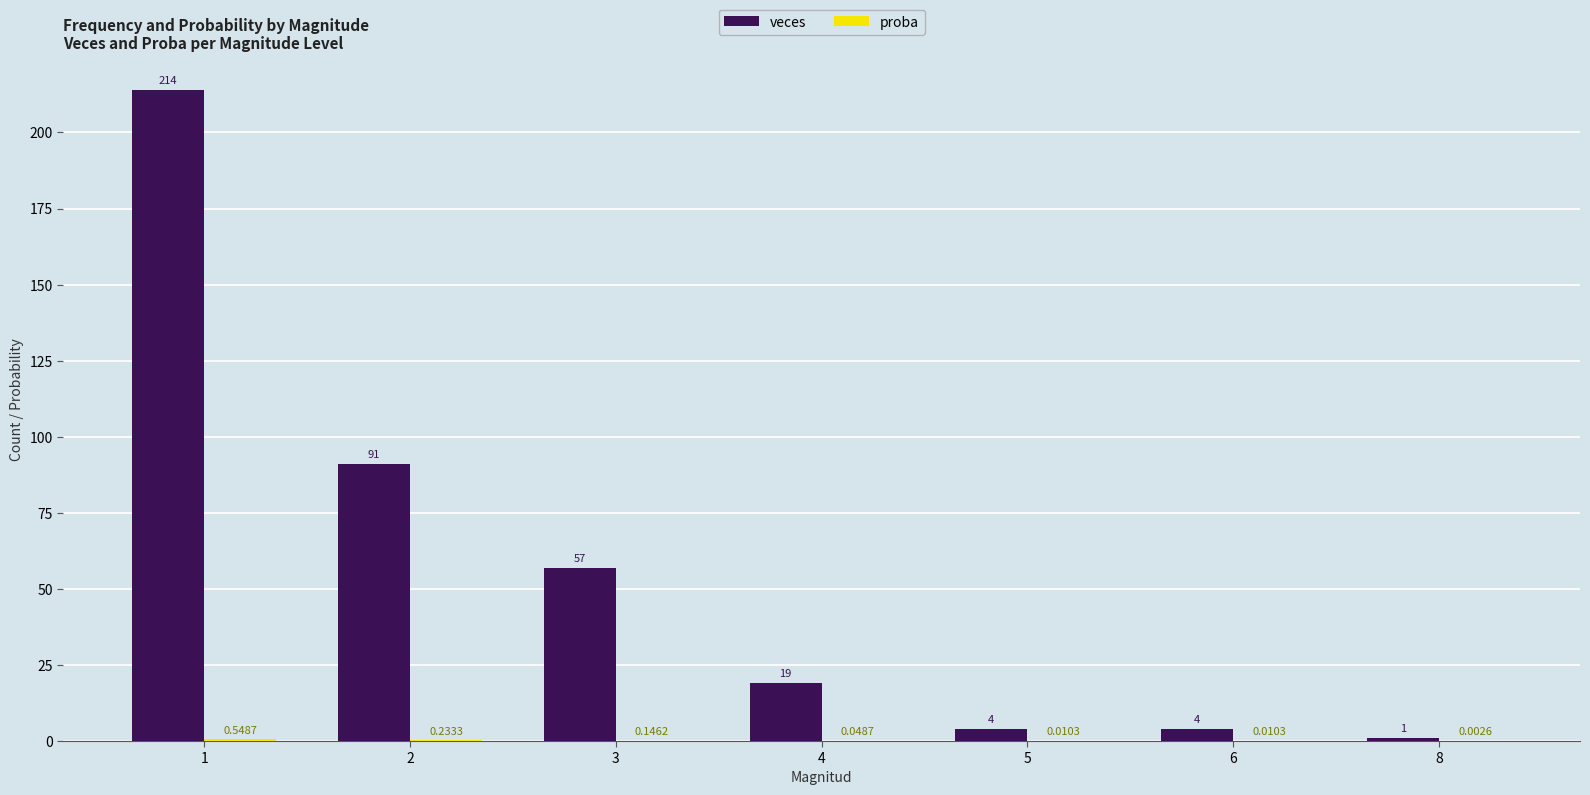

What is the total value across all series at 6?

4.0